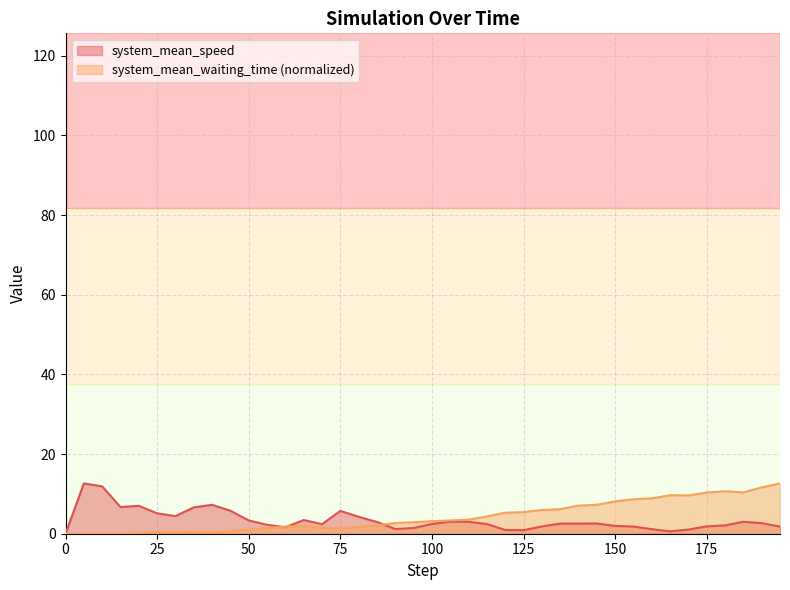

Reading left to right, extract all data points from this chart.

system_mean_speed: 0.0	12.6	11.9	6.7	7.0	5.1	4.4	6.6	7.3	5.8	3.3	2.3	1.6	3.4	2.4	5.7	4.2	3.0	1.2	1.4	2.5	3.0	3.0	2.4	0.9	0.9	1.8	2.5	2.5	2.6	2.0	1.8	1.1	0.6	1.0	1.9	2.1	3.0	2.7	1.8
system_mean_waiting_time: 0.0	0.0	0.0	0.0	0.3	0.5	0.5	0.5	0.4	0.7	1.0	1.4	1.8	1.9	1.5	1.4	1.7	2.1	2.7	2.9	3.2	3.3	3.5	4.3	5.3	5.4	6.0	6.2	7.1	7.3	8.1	8.7	8.9	9.7	9.6	10.3	10.7	10.4	11.6	12.6